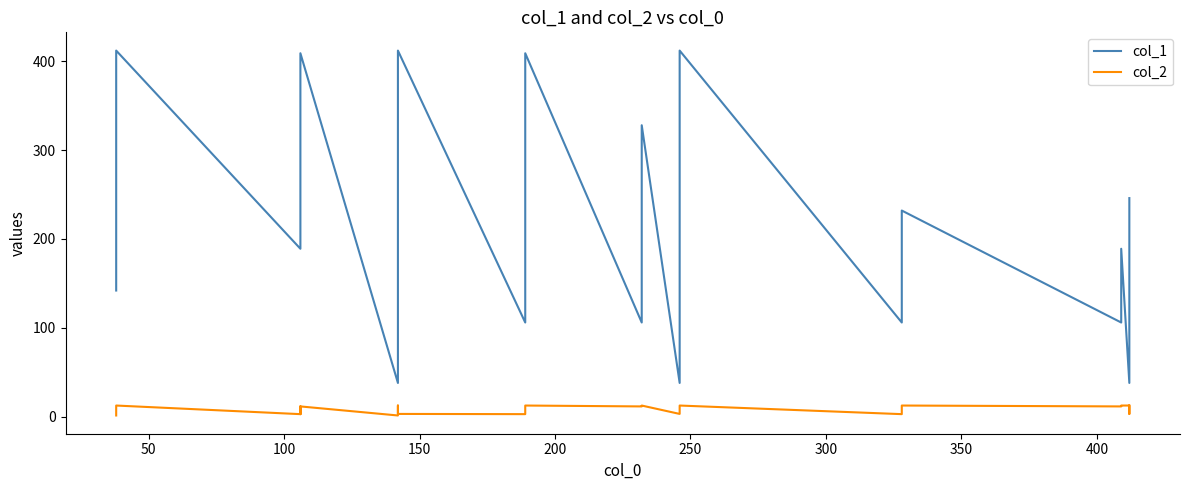

True or false: col_1 and col_2 cross at least once.

False